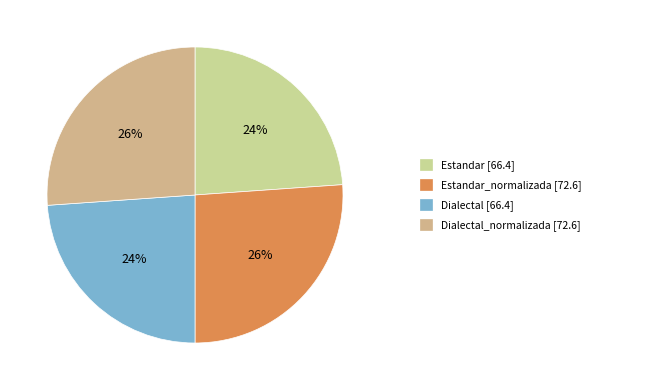

To the nearest percent, what is the average slice percentage?

25%